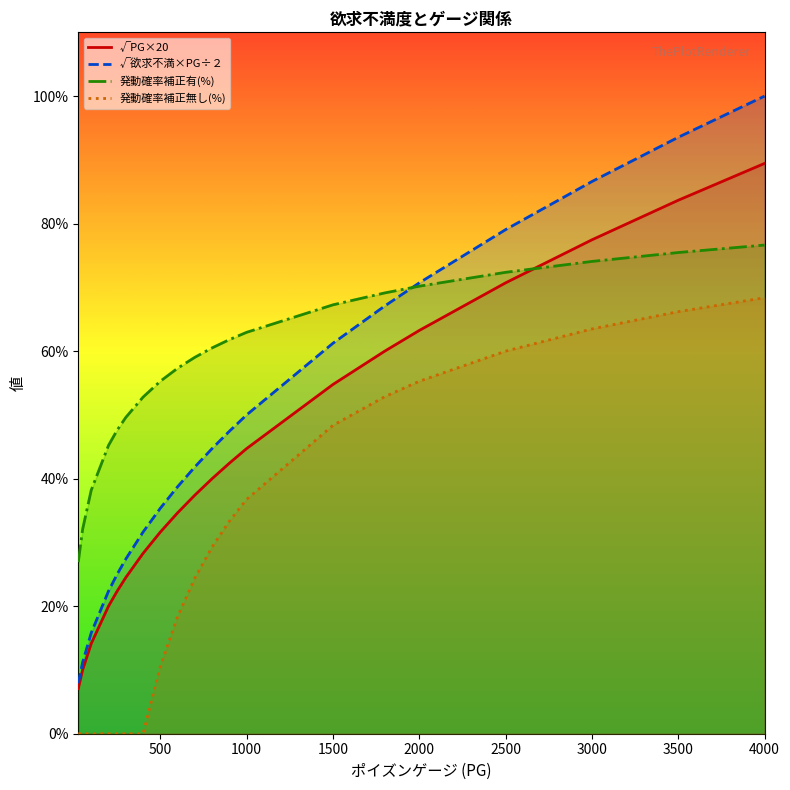

At 1000, list the series in order from smallest to largest.

発動確率補正無し(%), √PG×20, √欲求不満×PG÷２, 発動確率補正有(%)